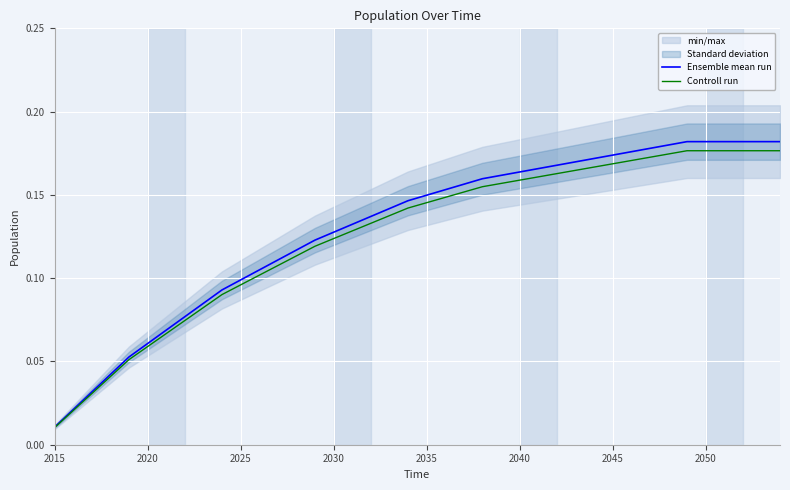

Where is Ensemble mean run nearest to the value 0?

2015